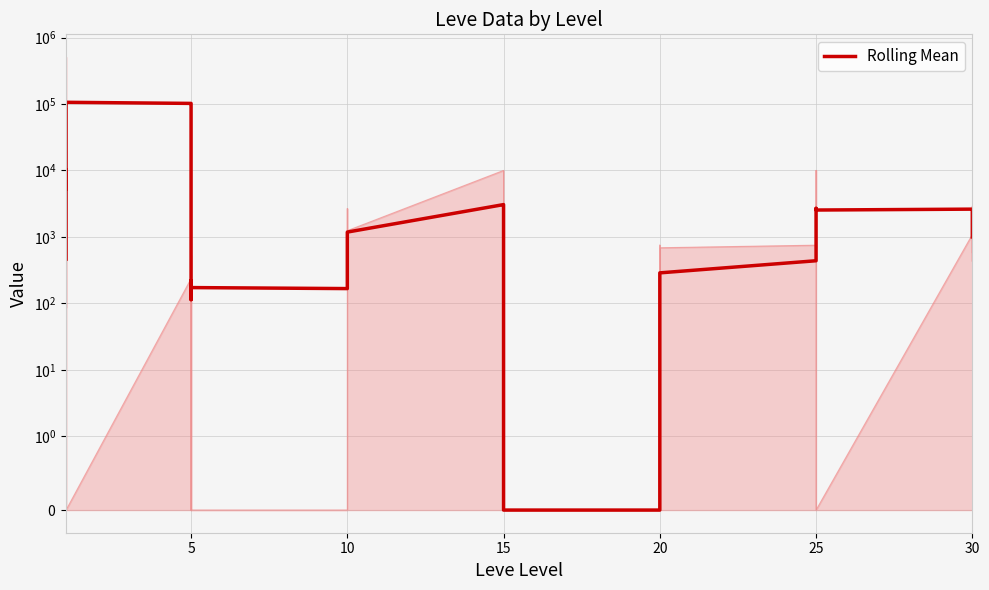

Reading right to left, list all the values displayed in this chart.

998.2	1082.0	2502.1	2616.3	2536.9	2686.9	2624.3	624.3	574.8	437.5	287.5	150.3	150.3	0.0	0.0	0.0	0.0	2000.0	2248.0	2385.6	2918.9	3062.6	1181.9	933.9	796.3	368.9	286.0	166.7	172.7	219.7	113.7	102035.7	102053.0	102086.9	106039.7	106132.2	5186.8	6886.9	10230.9	462.7